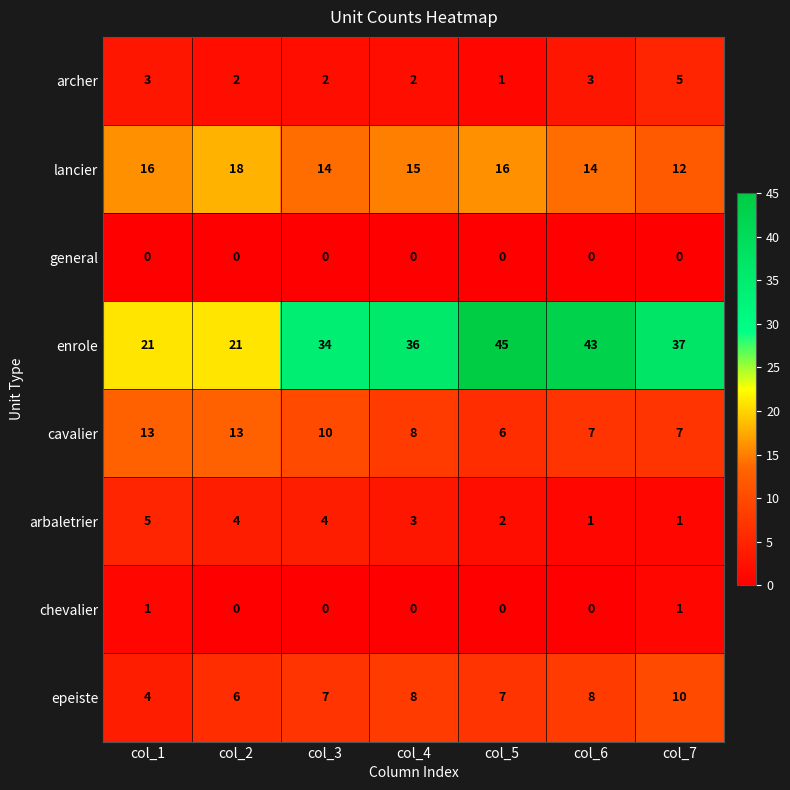

Which series has the largest total across all categories?

enrole